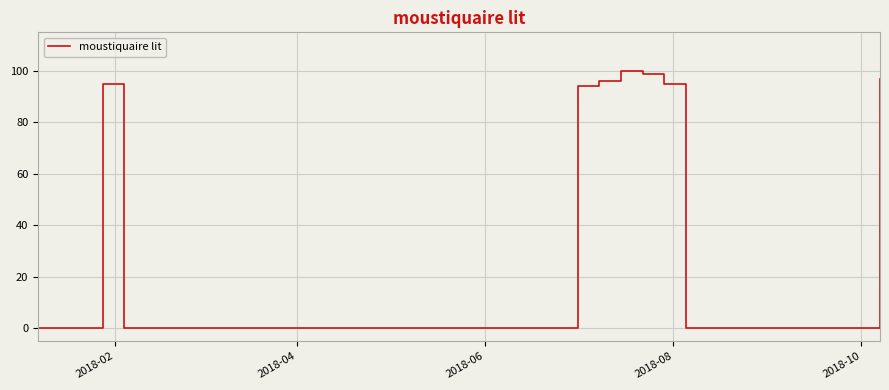

What is the difference between the maximum and minimum values?

100